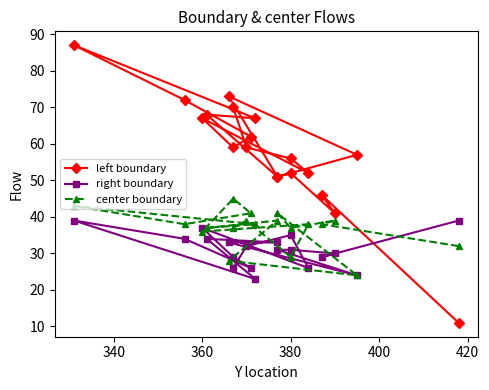

Where is the first local minimum for left boundary?

360